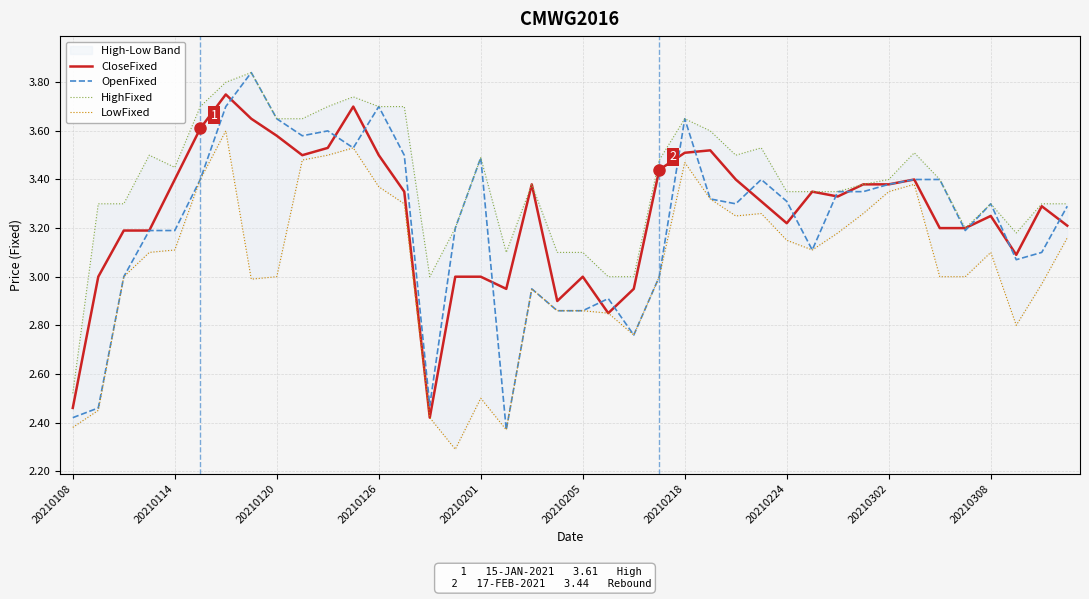

The value of CloseFixed at 20210126 is 3.5. True or false?

True